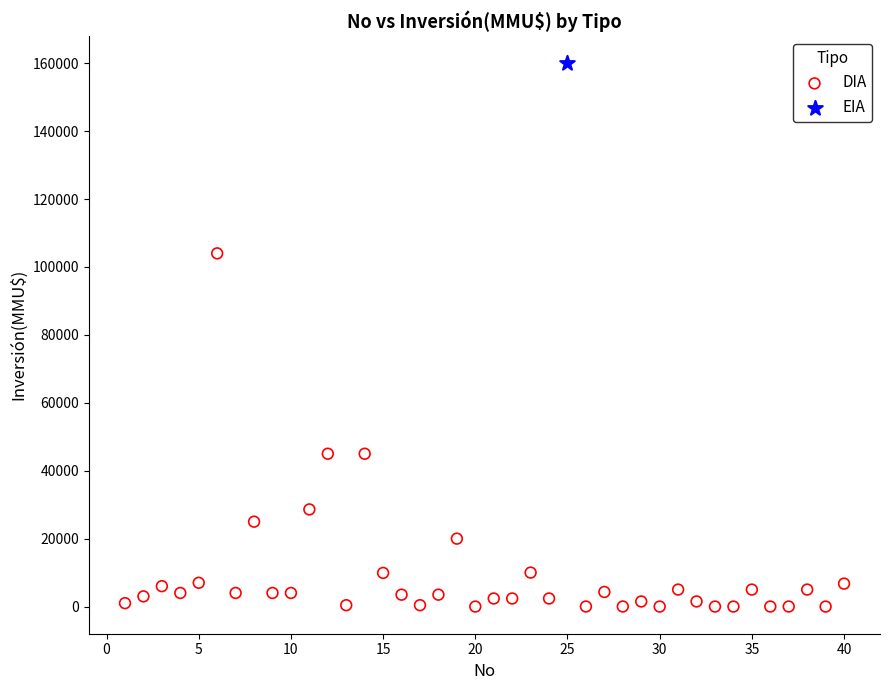

What are all the series names shown in the legend?

DIA, EIA